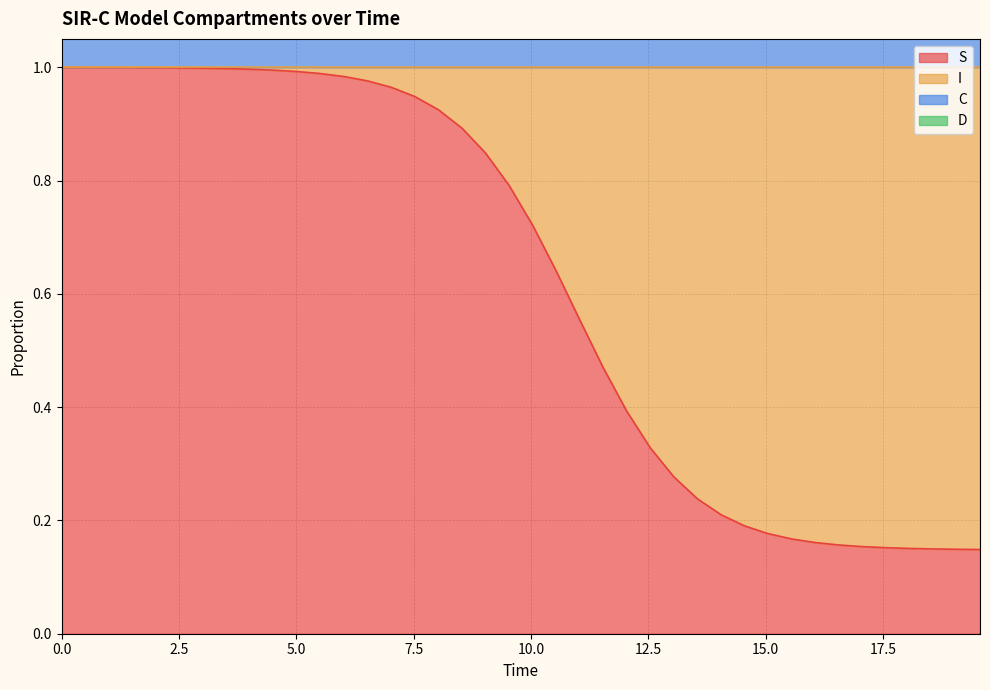

What is the difference between the maximum and minimum values in the S series?

0.9